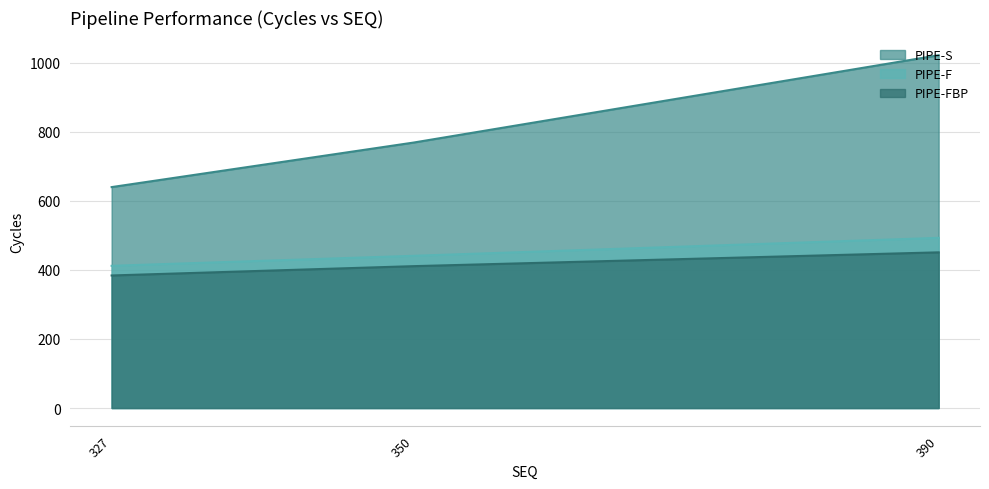

Which series has the largest total across all categories?

PIPE-S